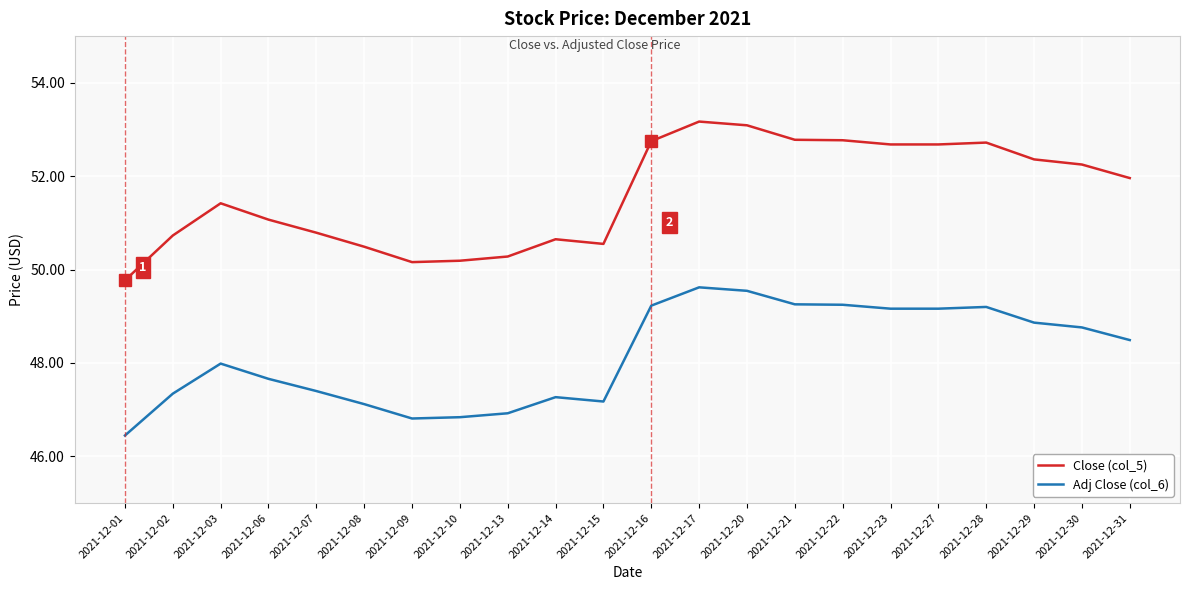

What is the difference between the Close (col_5) values at 2021-12-10 and 2021-12-30?

2.1